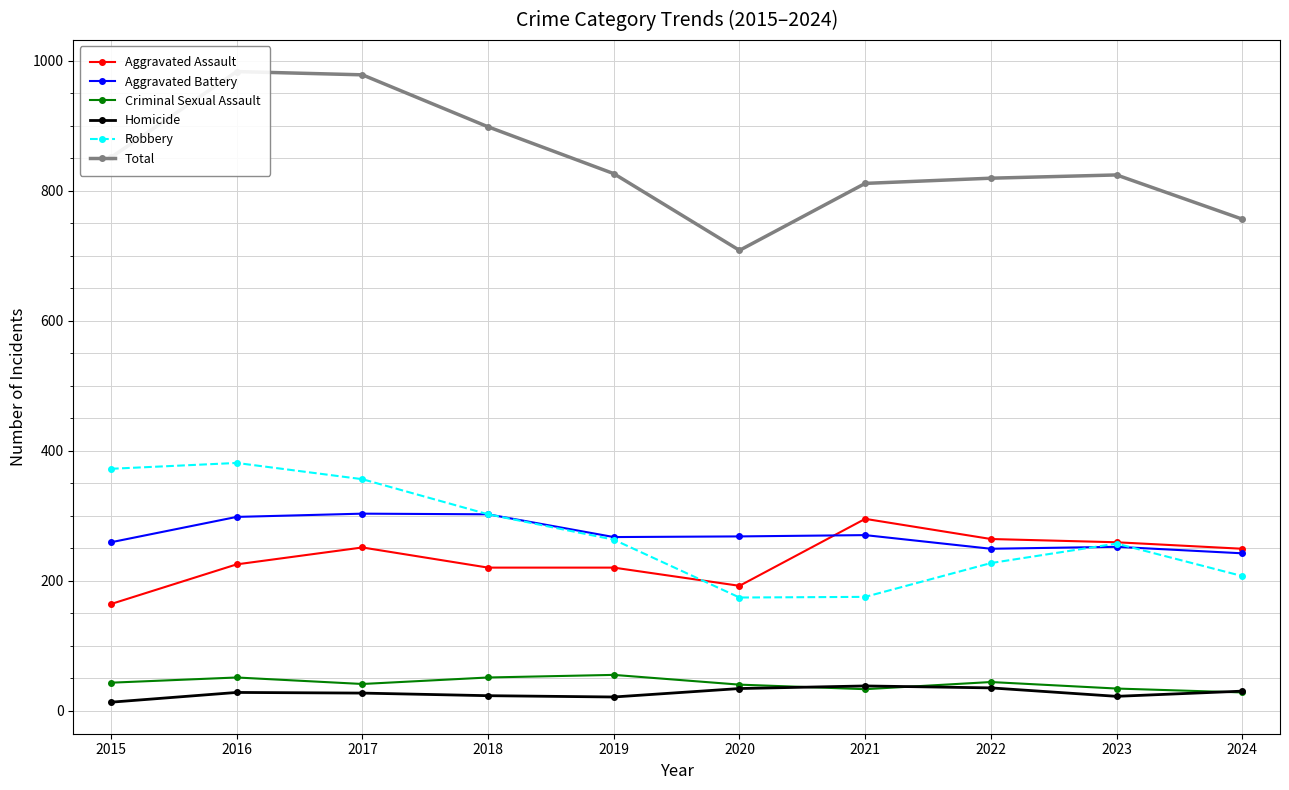

At which category is the sum across all series the highest?

2016